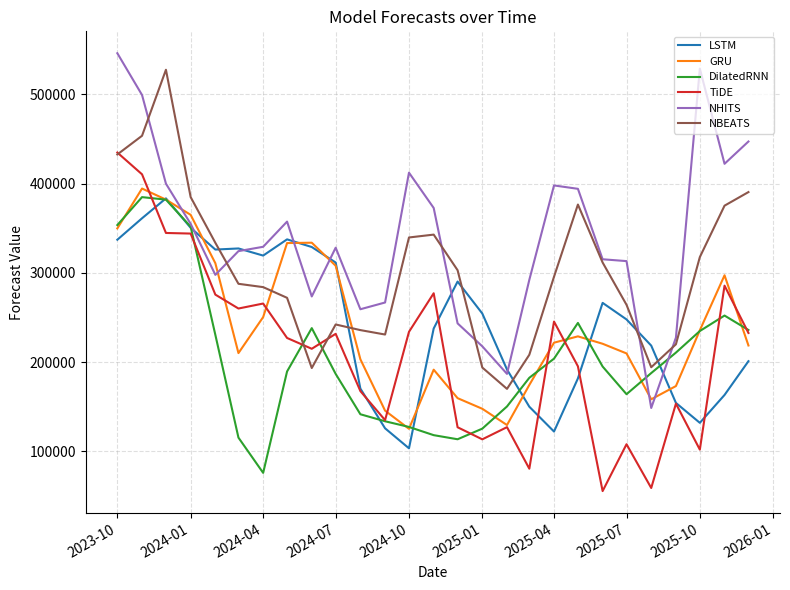

Which series has the largest total across all categories?

NHITS